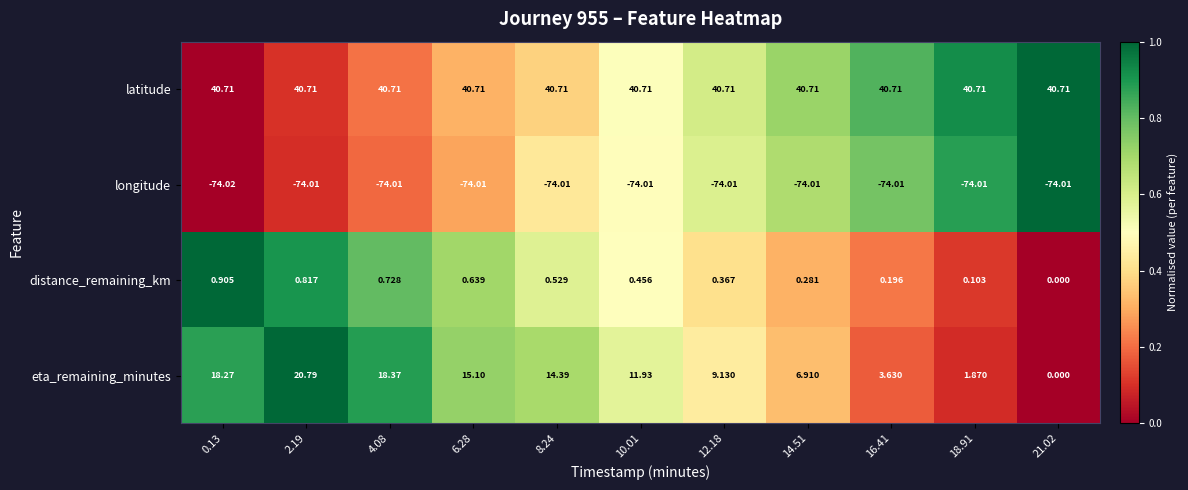

At 10.01, list the series in order from smallest to largest.

longitude, distance_remaining_km, eta_remaining_minutes, latitude